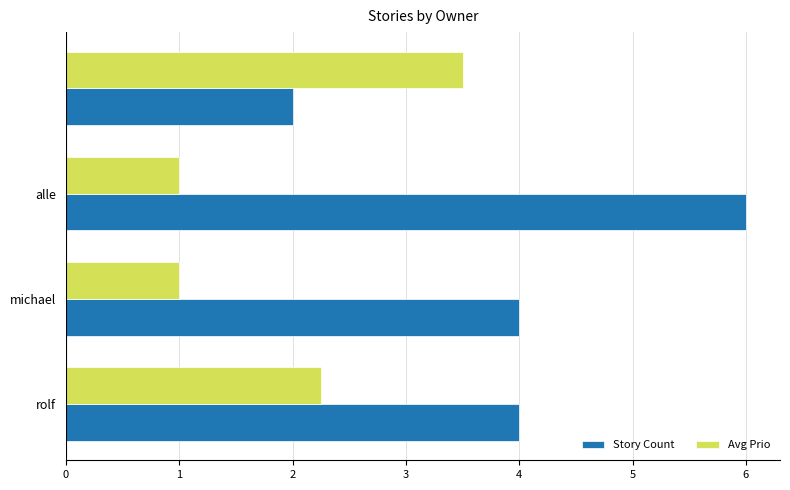

Which series has the largest range (max minus min)?

Story Count